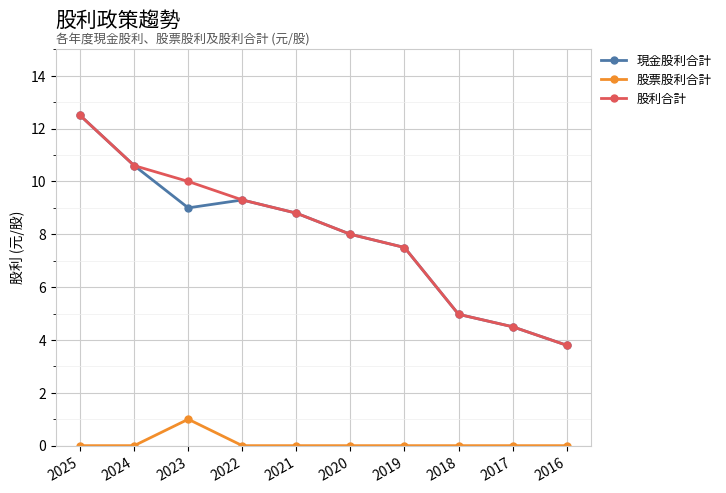

Does the chart have visible grid lines?

Yes